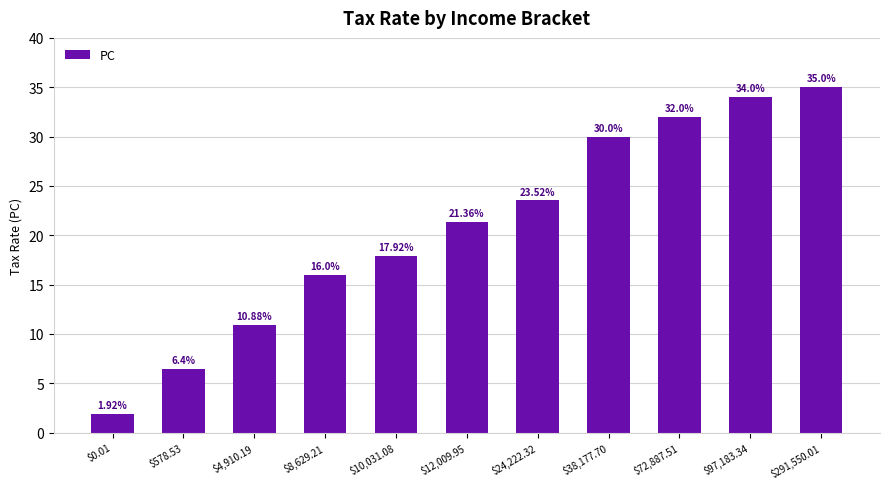

What is the sum of all values?

229.0